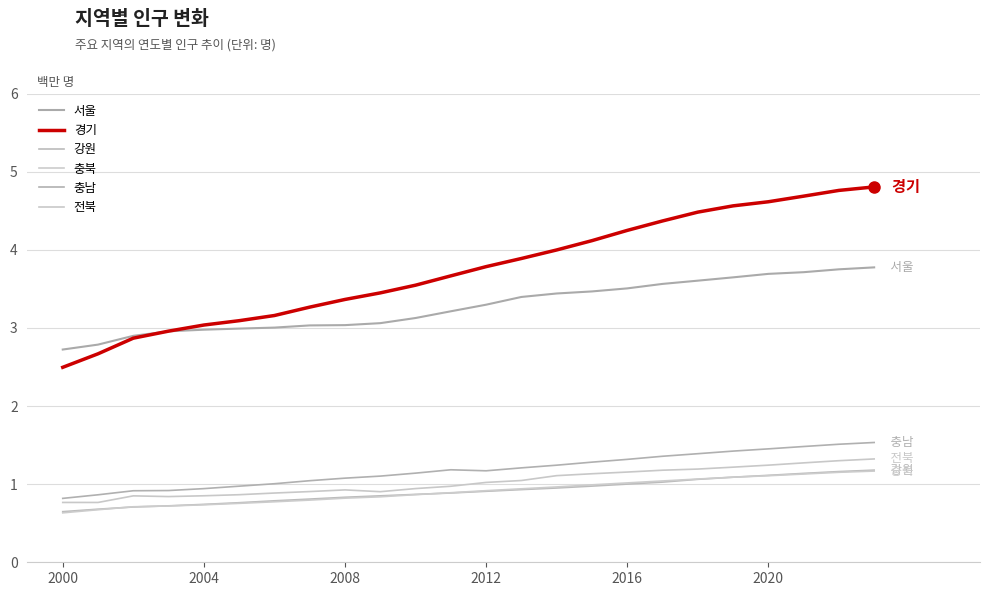

List the series in order of their peak value, highest first.

경기, 서울, 충남, 전북, 강원, 충북